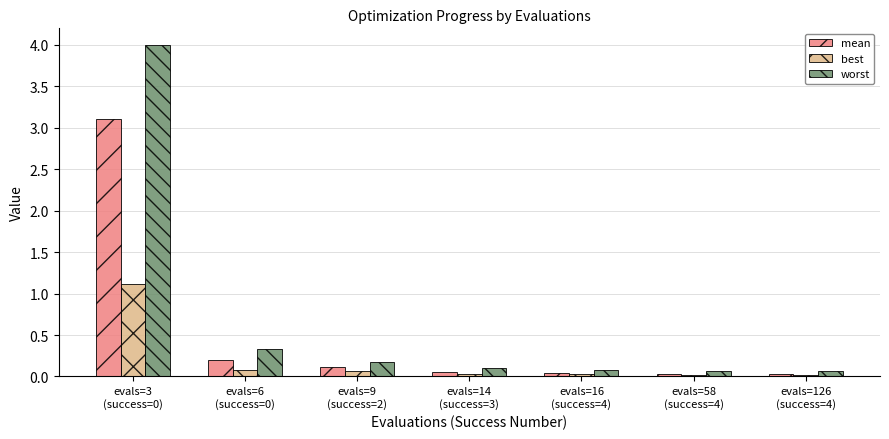

Which series has the widest spread of values?

worst